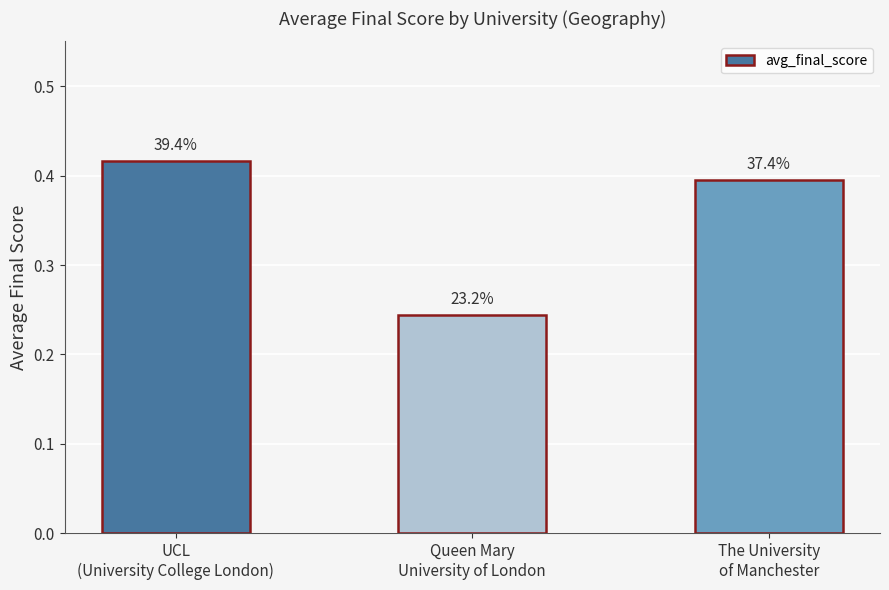

List the labels in order of value, largest first.

UCL
(University College London), The University
of Manchester, Queen Mary
University of London